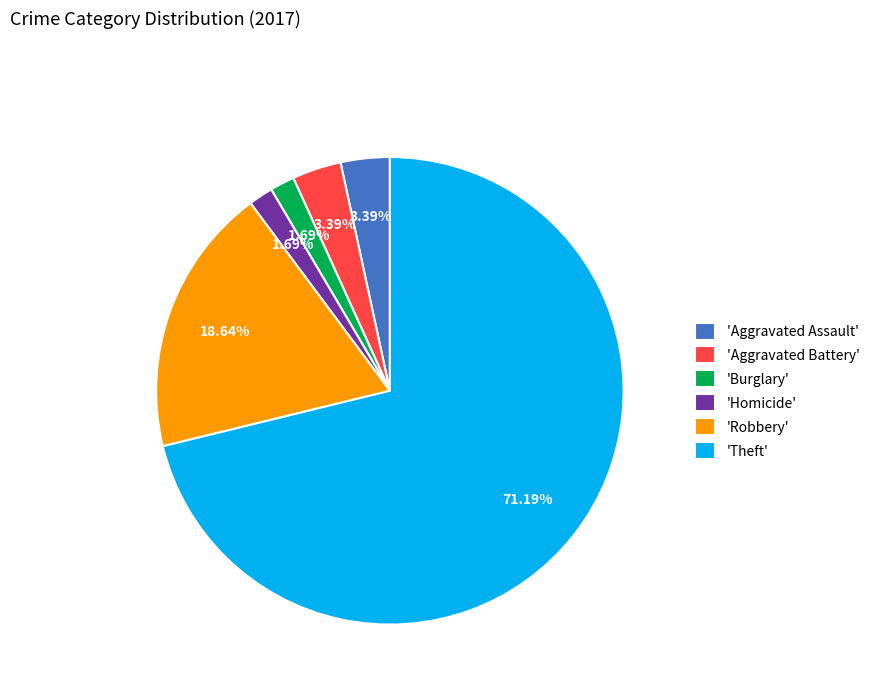

Which slice is the largest?

'Theft'